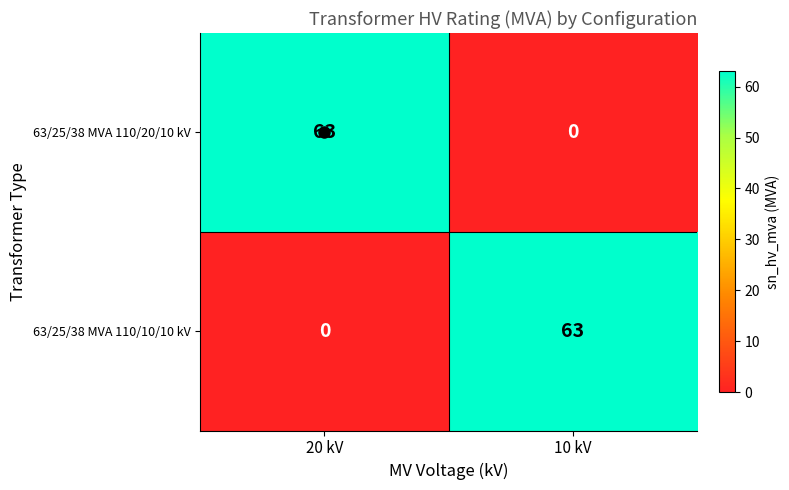

Read the 63/25/38 MVA 110/10/10 kV value at 10 kV, to the nearest 10.

60